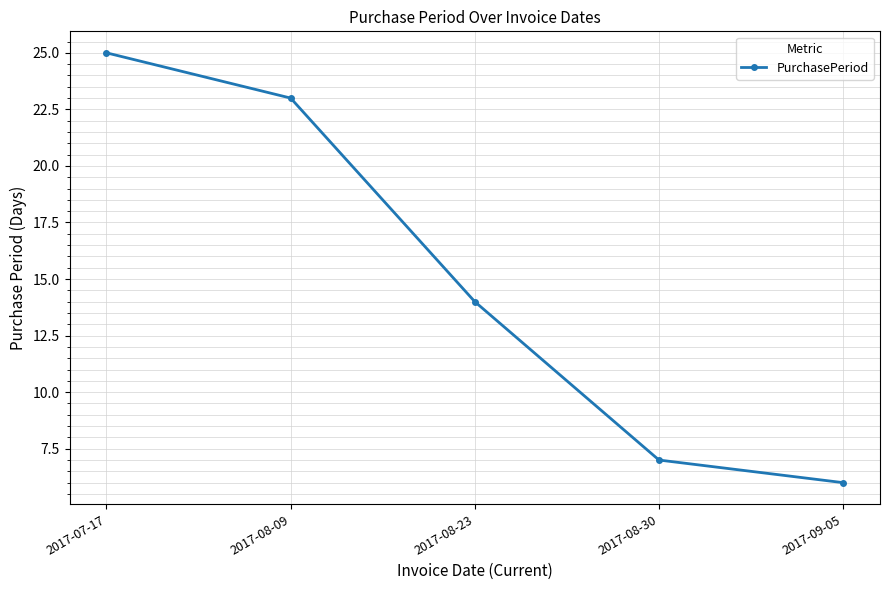

What is the ratio of the value at 2017-07-17 to the value at 2017-08-23?

1.8